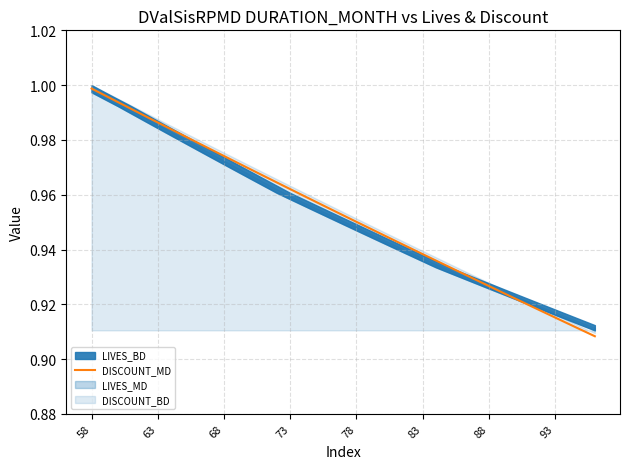

What is the greatest value displayed?

1.0